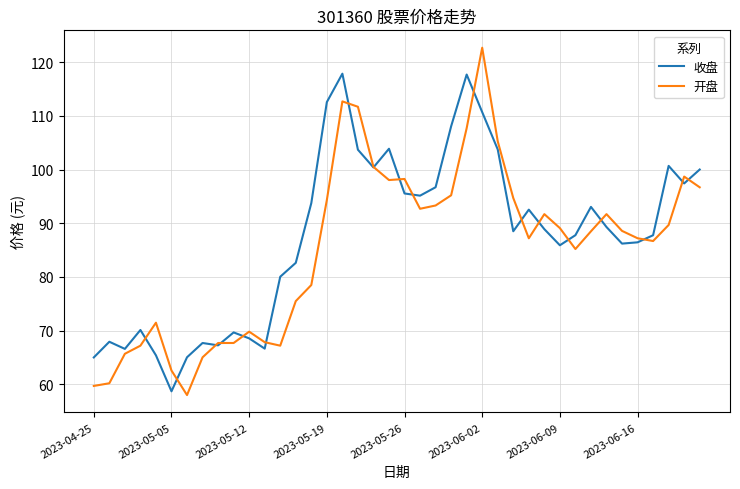

Rank the series by their maximum value, from lowest to highest.

收盘, 开盘